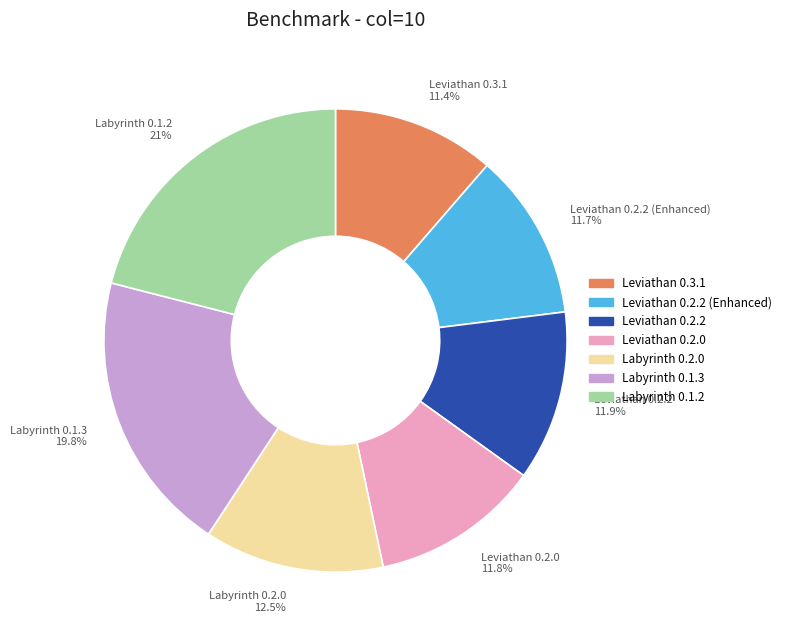

Does any single category account for the majority?

No